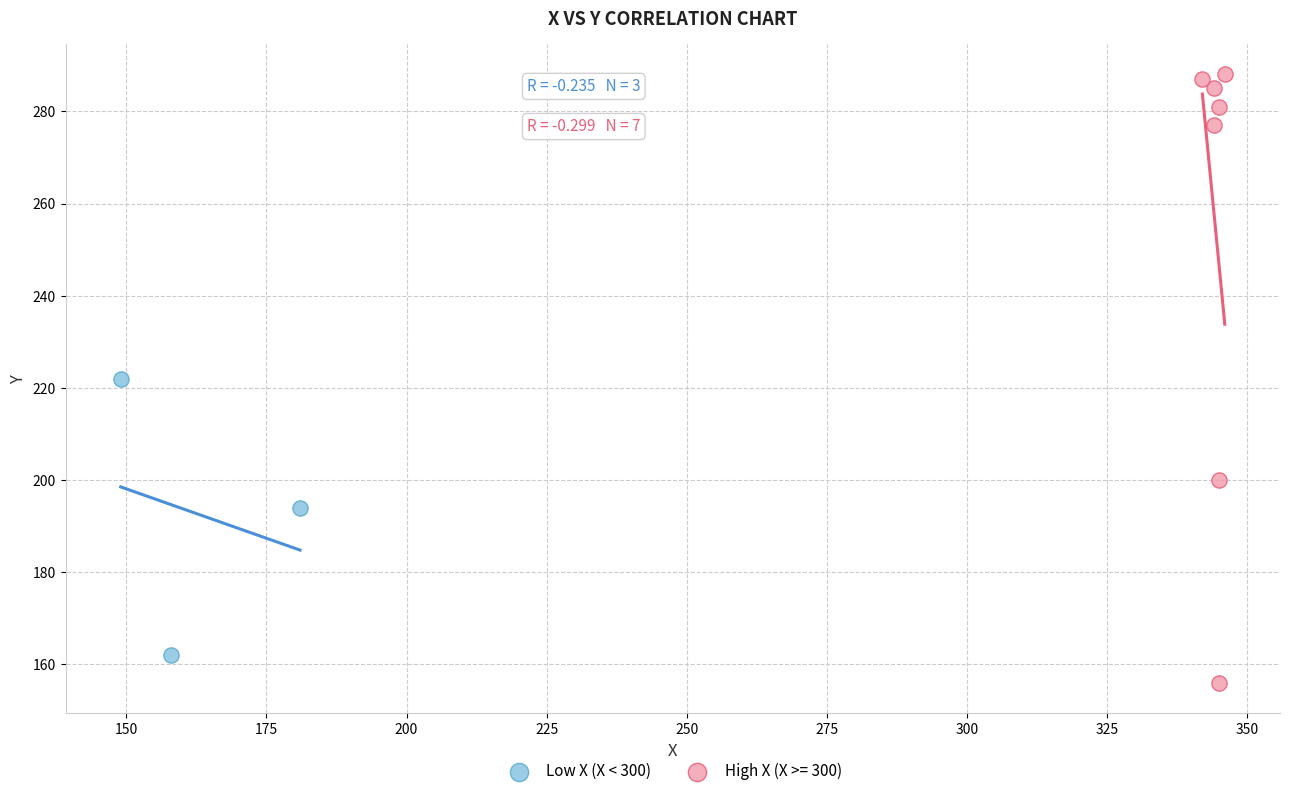

Which series reaches the minimum Y coordinate?

High X (X >= 300)